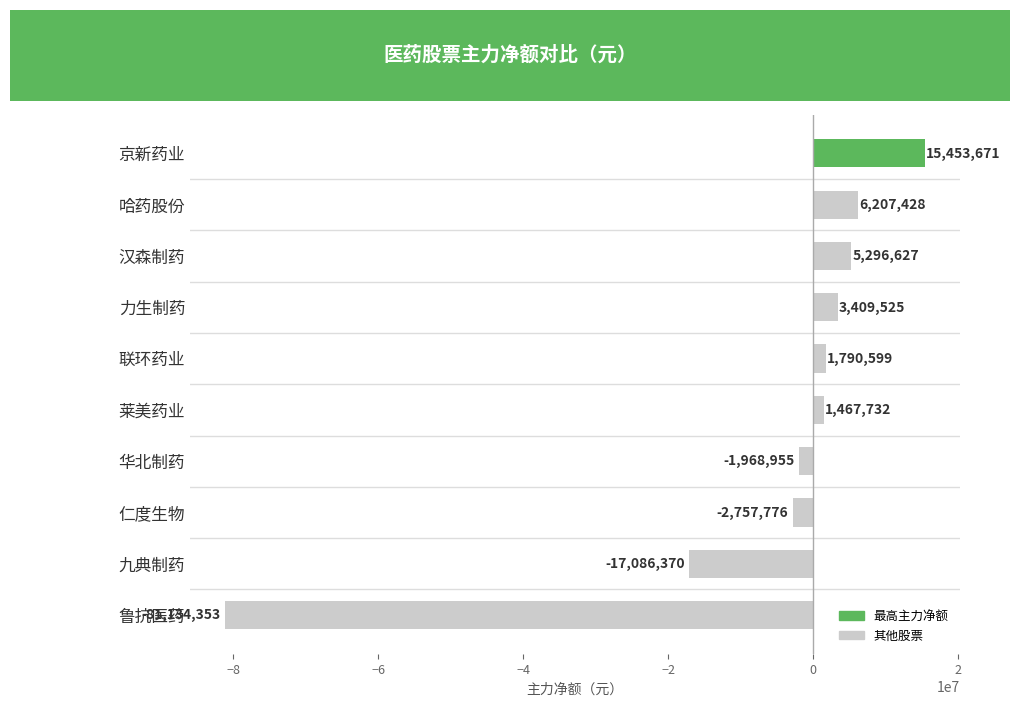

Reading top to bottom, extract all data points from this chart.

京新药业=15453671	哈药股份=6207428	汉森制药=5296627	力生制药=3409525	联环药业=1790599	莱美药业=1467732	华北制药=-1968955	仁度生物=-2757776	九典制药=-17086370	鲁抗医药=-81134353